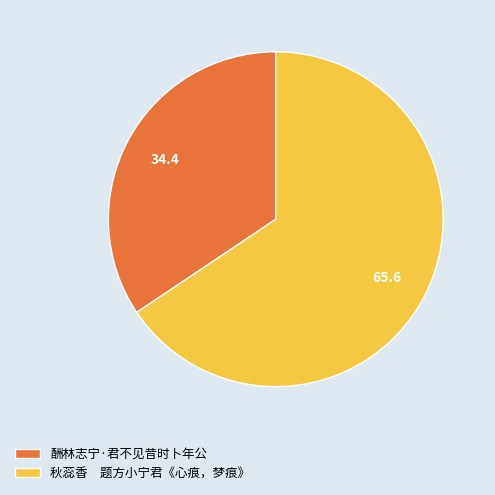

Which slice is the largest?

秋蕊香 题方小宁君《心痕，梦痕》